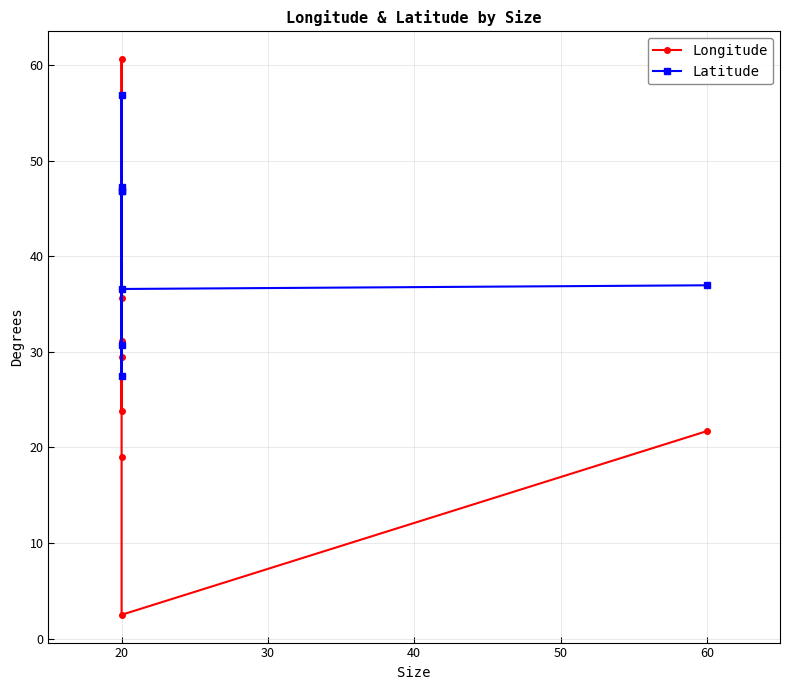

How many lines are shown in the chart?

2